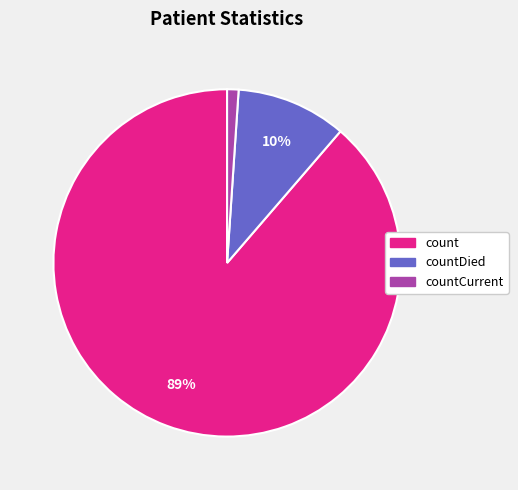

To the nearest percent, what percentage of the pie is count?

89%